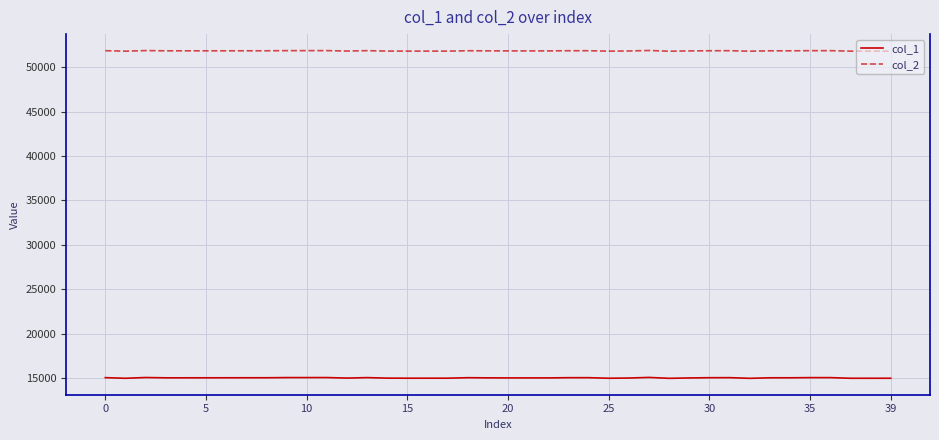

True or false: col_2 and col_1 cross at least once.

False